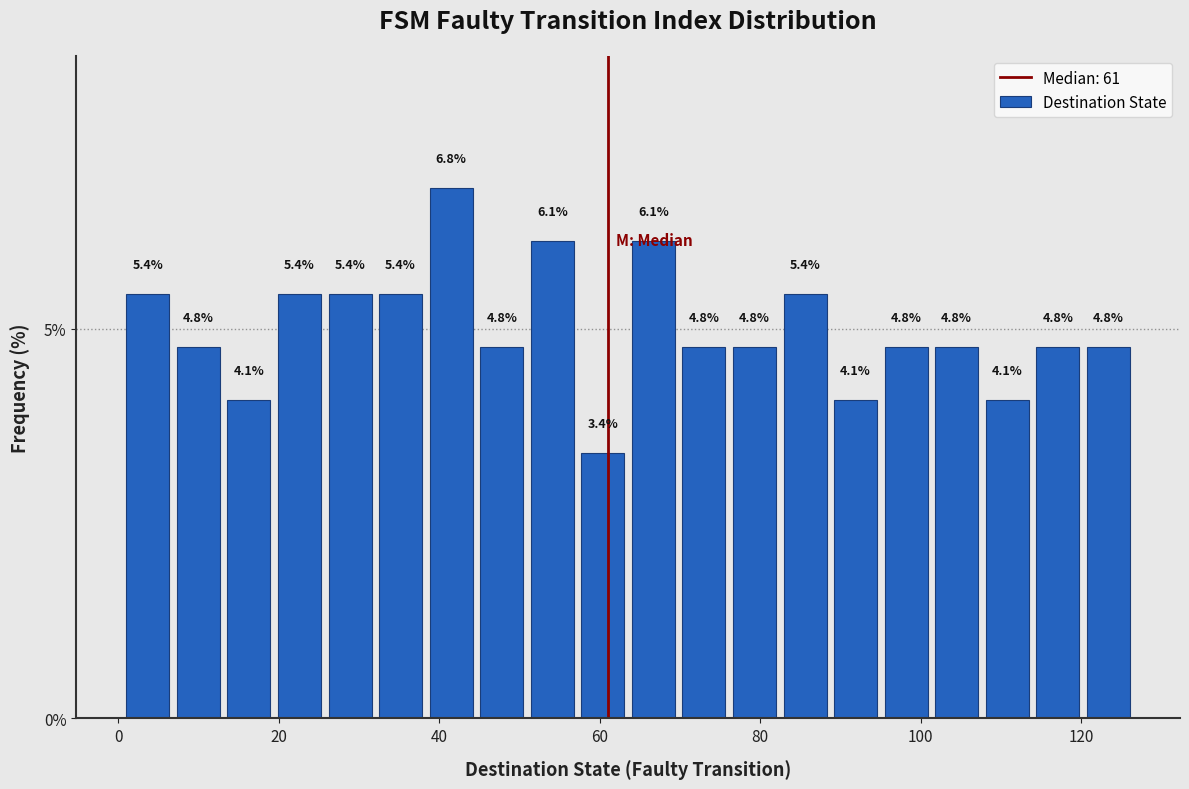

Read against the x-axis, roughly where is the centre of the tallest bar?

42